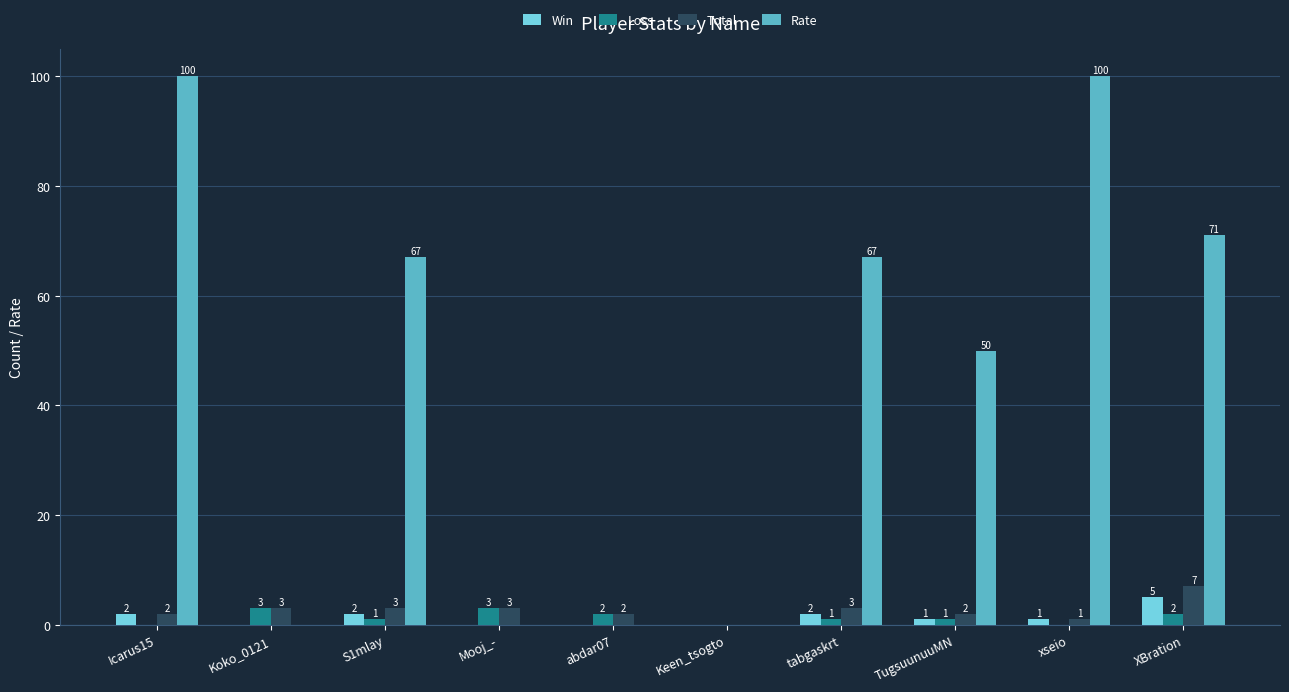

Reading left to right, what are all the values shown in this chart?

Win: Icarus15=2	Koko_0121=0	S1mlay=2	Mooj_-=0	abdar07=0	Keen_tsogto=0	tabgaskrt=2	TugsuunuuMN=1	xseio=1	XBration=5
Loss: Icarus15=0	Koko_0121=3	S1mlay=1	Mooj_-=3	abdar07=2	Keen_tsogto=0	tabgaskrt=1	TugsuunuuMN=1	xseio=0	XBration=2
Total: Icarus15=2	Koko_0121=3	S1mlay=3	Mooj_-=3	abdar07=2	Keen_tsogto=0	tabgaskrt=3	TugsuunuuMN=2	xseio=1	XBration=7
Rate: Icarus15=100	Koko_0121=0	S1mlay=67	Mooj_-=0	abdar07=0	Keen_tsogto=0	tabgaskrt=67	TugsuunuuMN=50	xseio=100	XBration=71